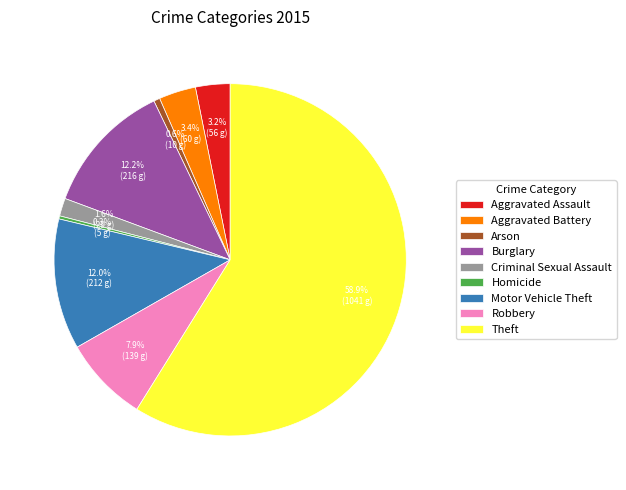

What percentage is NOT represented by Robbery?

92.1%